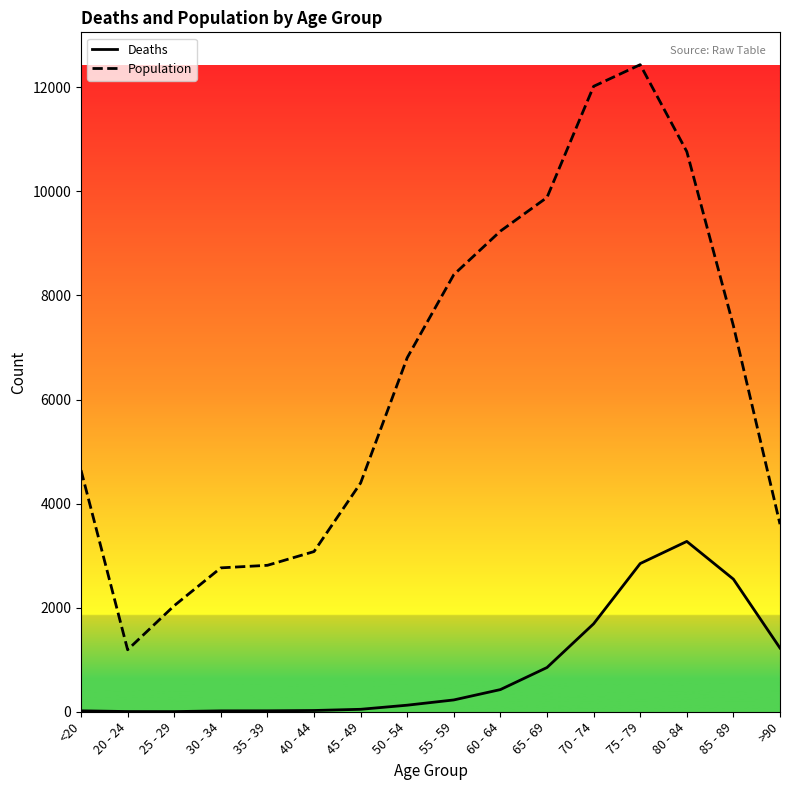

List the series in order of their peak value, highest first.

Population, Deaths